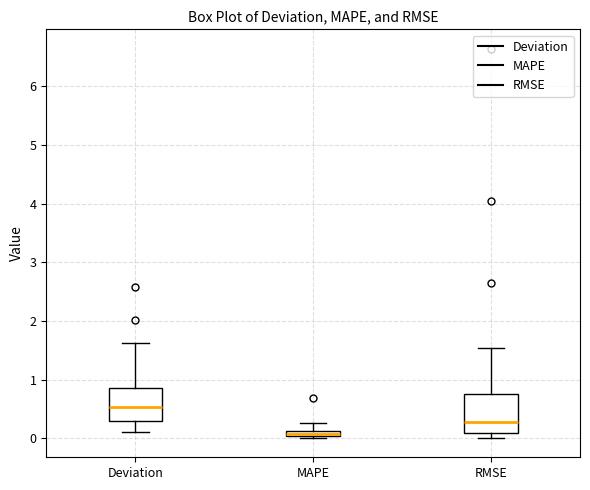

Which box is the tallest, from its lower edge to its upper edge?

RMSE